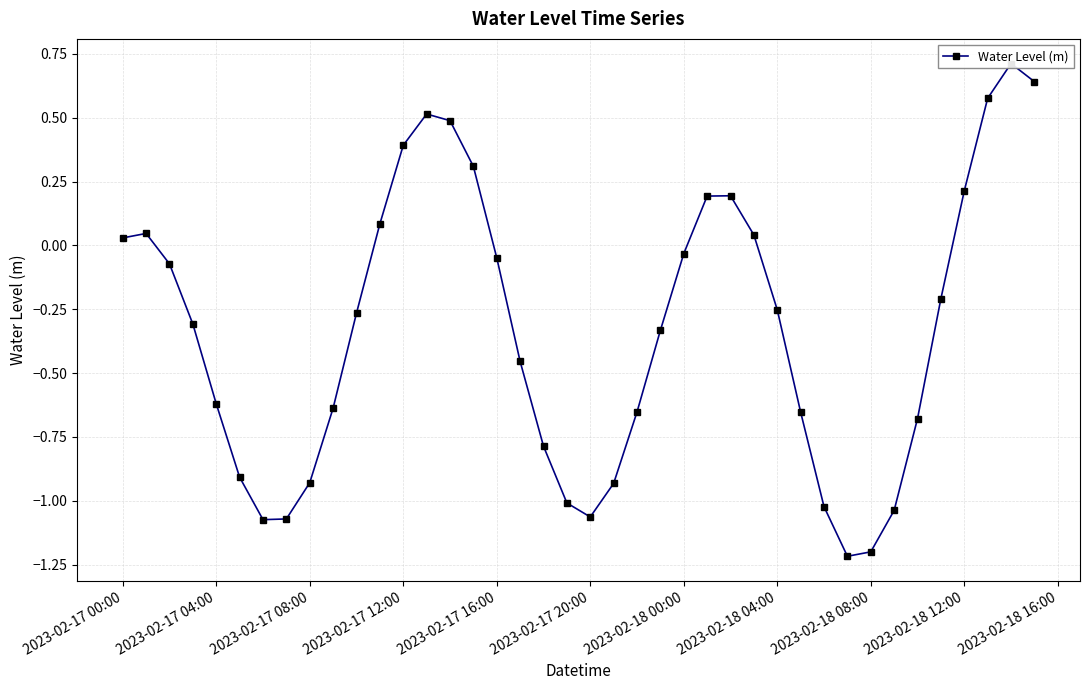

True or false: the data has more than 2 interior local peaks.

True